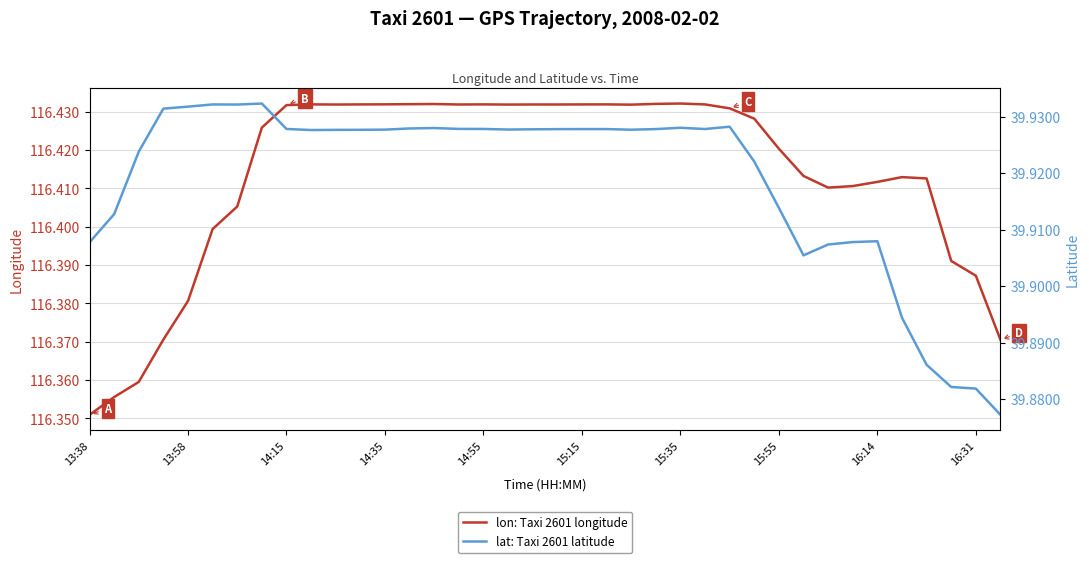

The value of lat: Taxi 2601 latitude at 37 is 39.9. True or false?

True